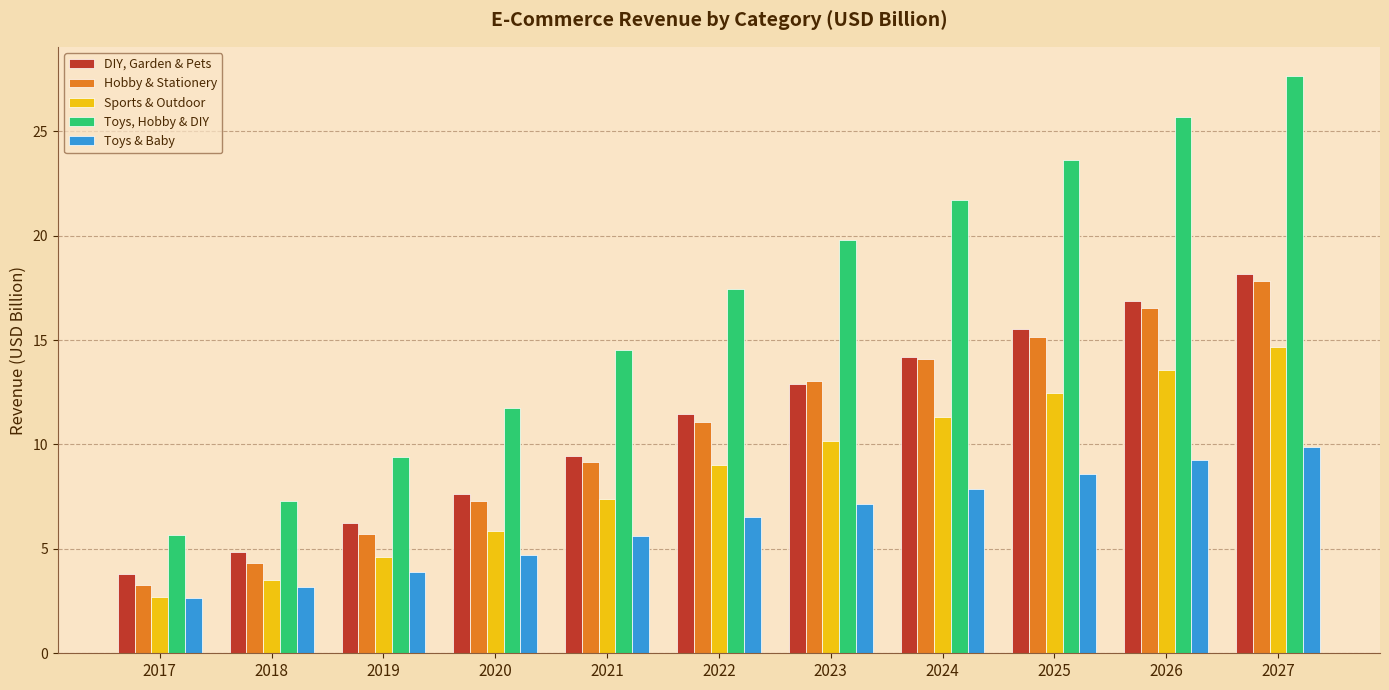

Read the Sports & Outdoor value at 2025.

12.5